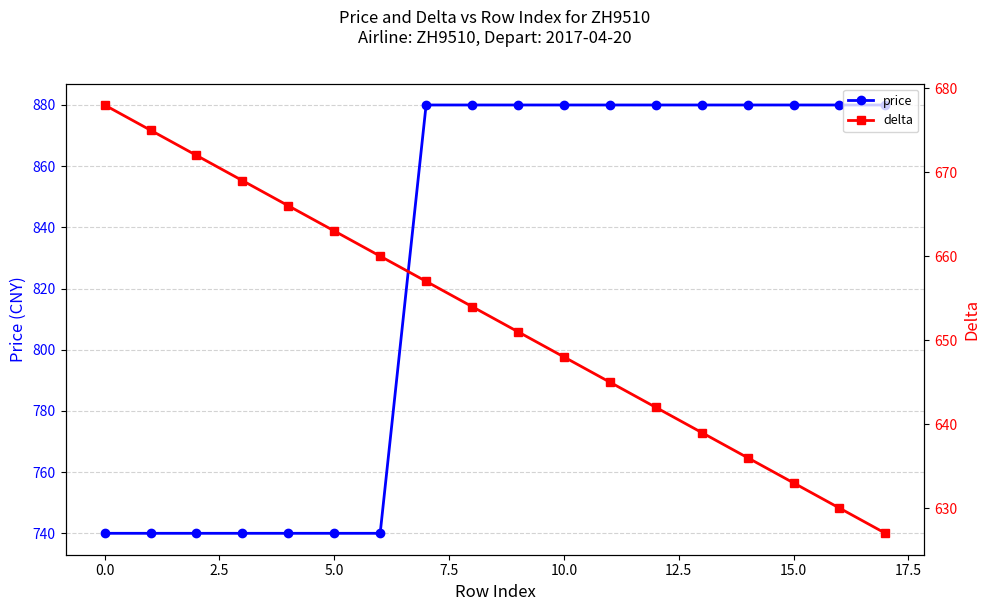

Count the price values in the range 740 to 880.

18